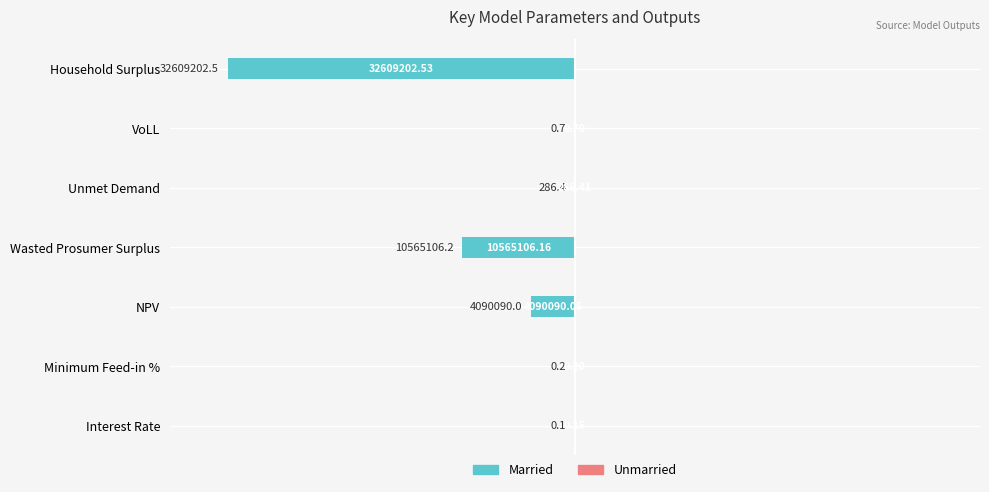

Are the bars horizontal?

Yes